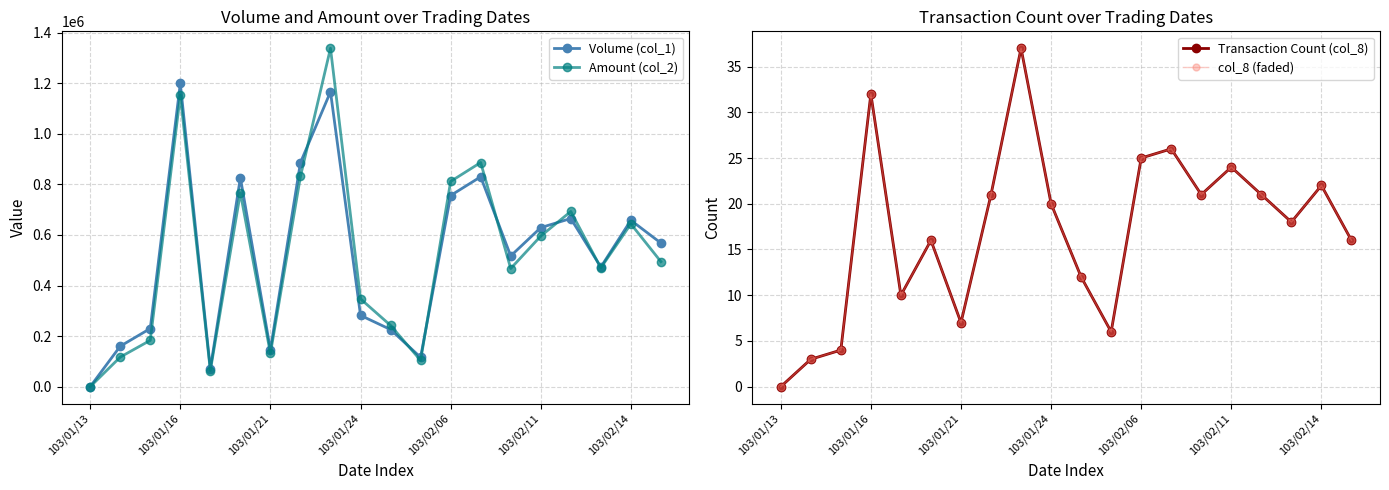

How many series are shown in this chart?

4